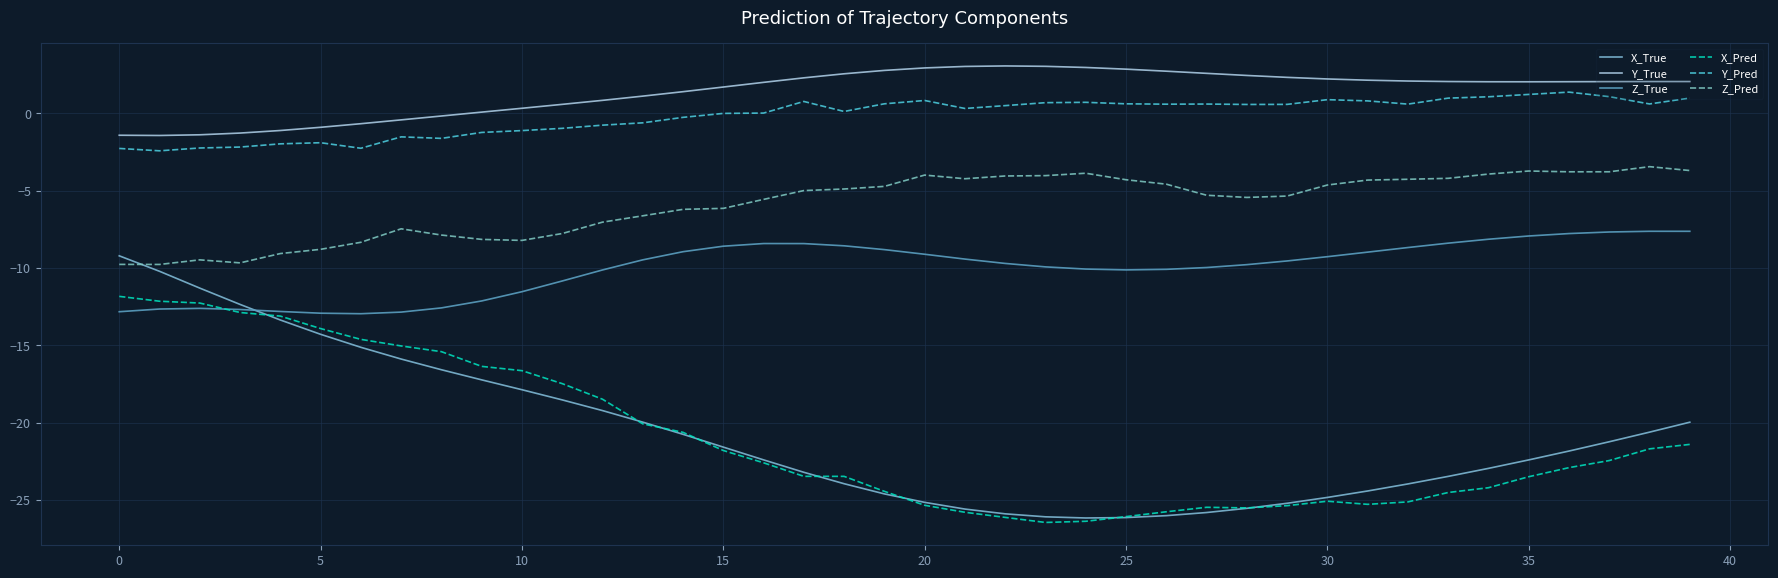

Which series has the largest total across all categories?

Y_True